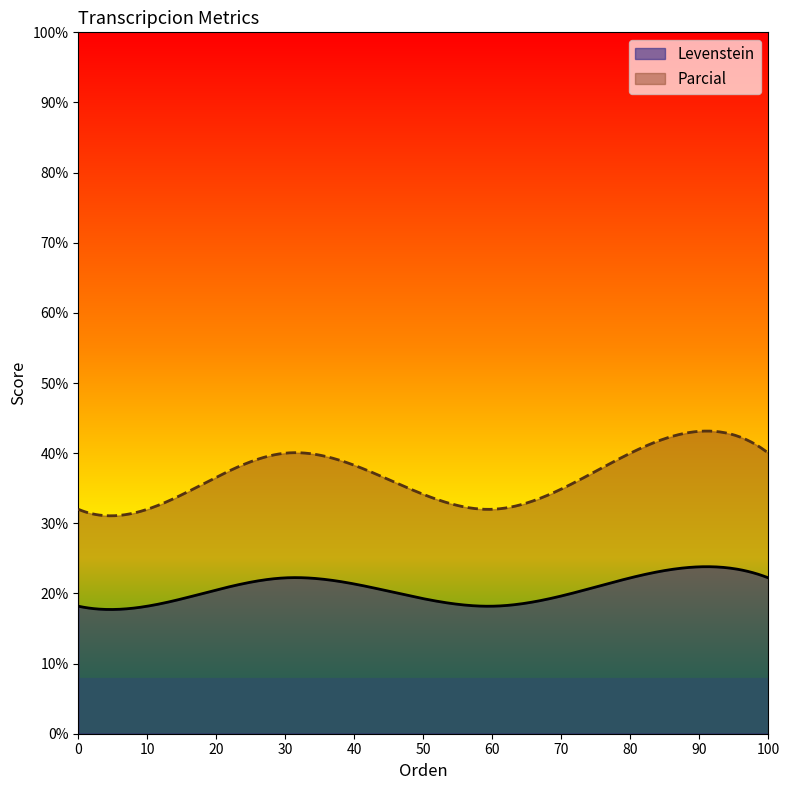

List the series in order of their overall mean, lowest first.

Levenstein, Parcial